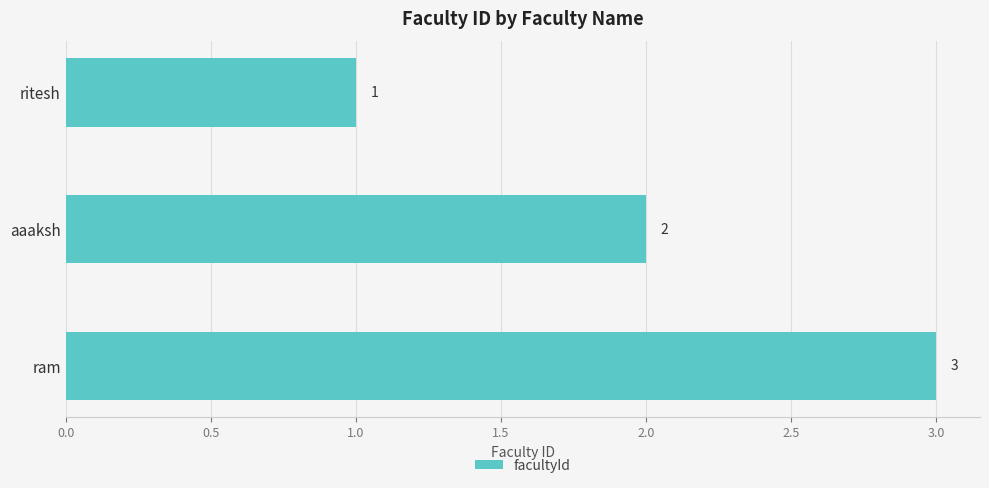

What position from the bottom is ram?

1